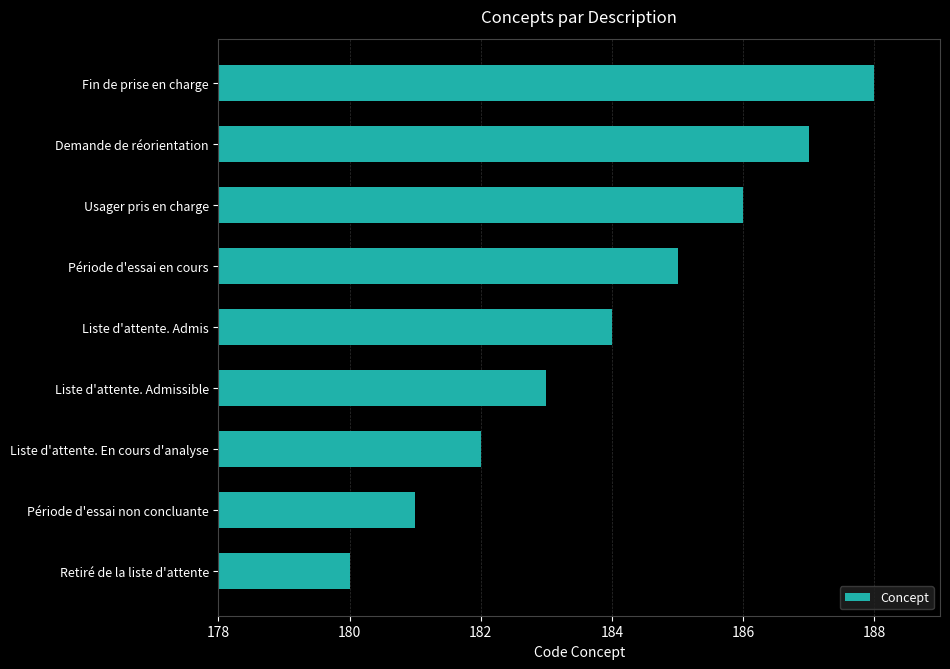

At which label is the value closest to 184?

Liste d'attente. Admis